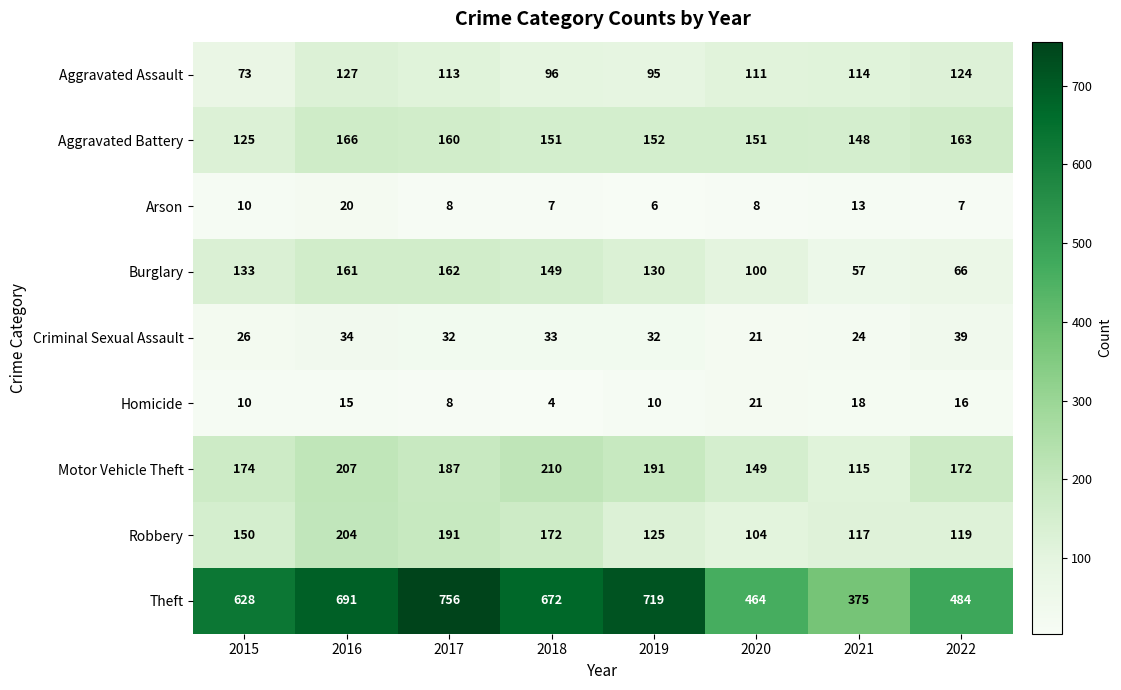

Which series has the largest total across all categories?

Theft